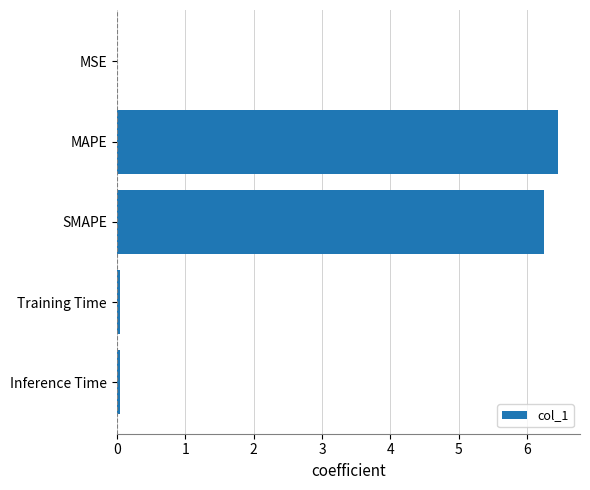

What is the maximum value shown in the chart?

6.4